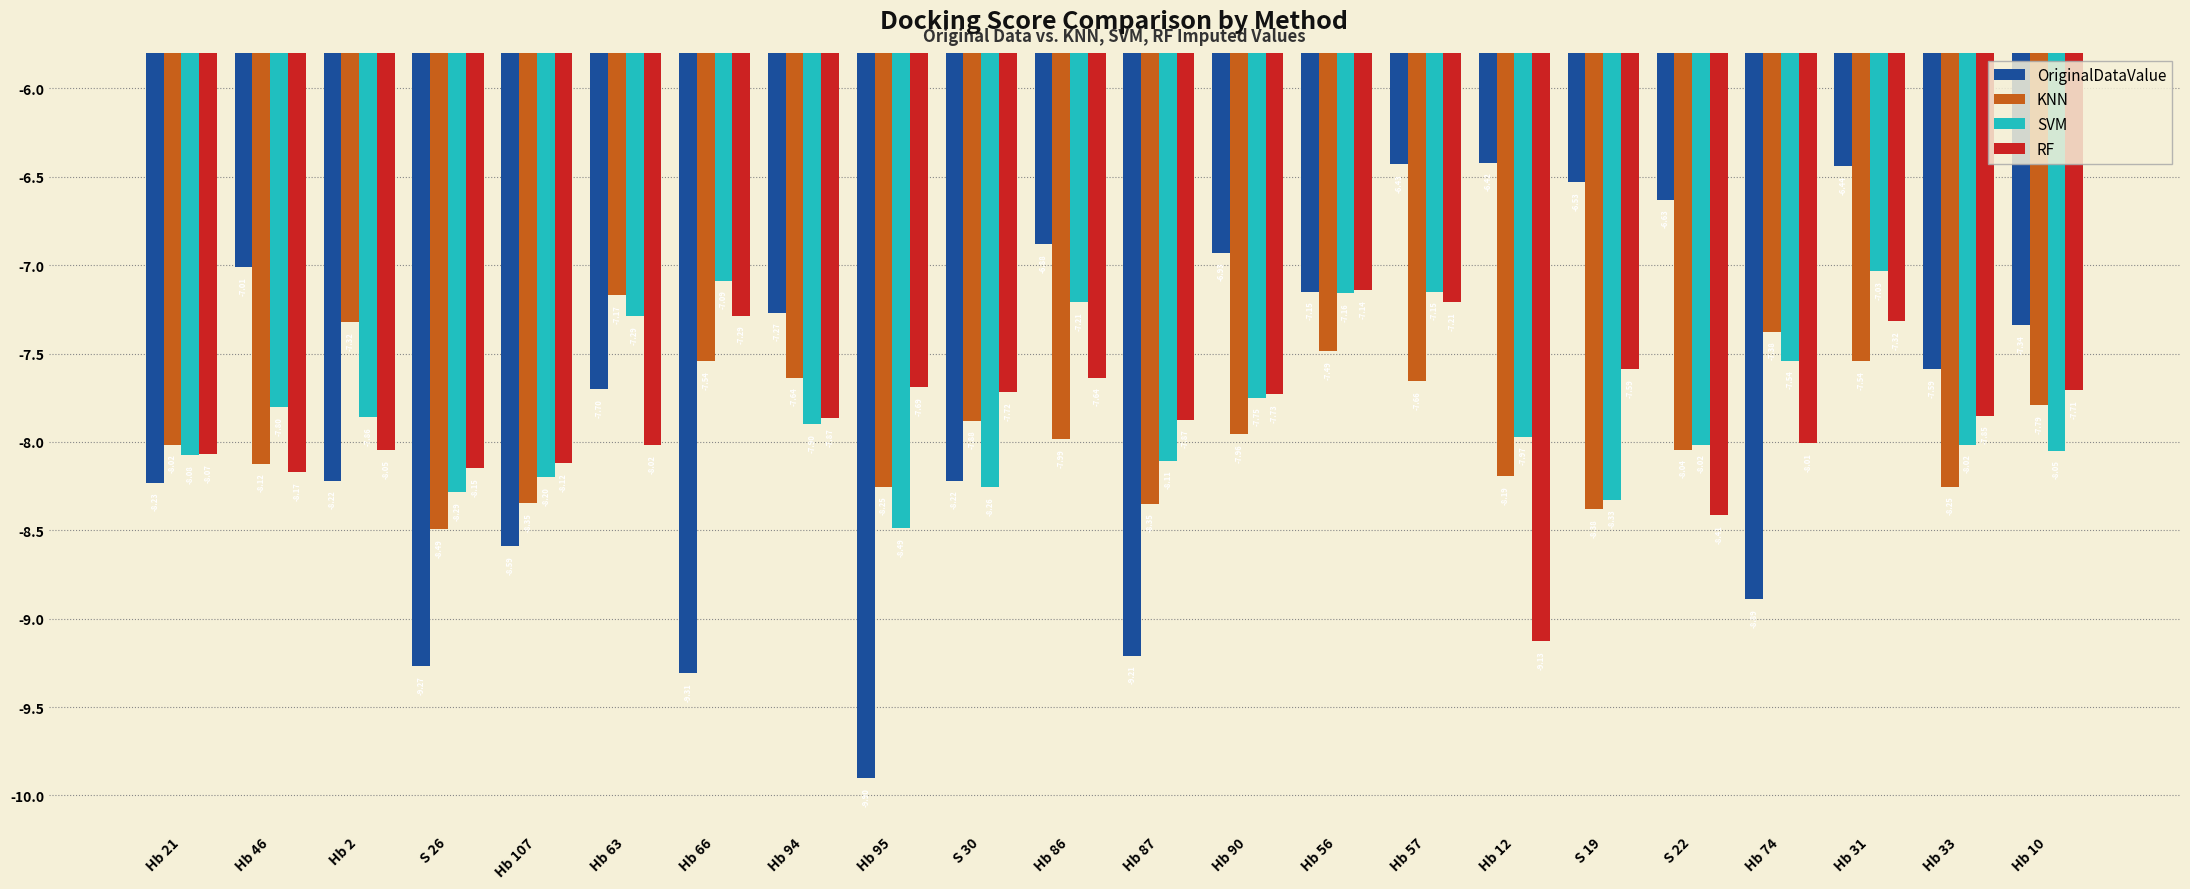

What is the average value of the SVM series?

-7.8